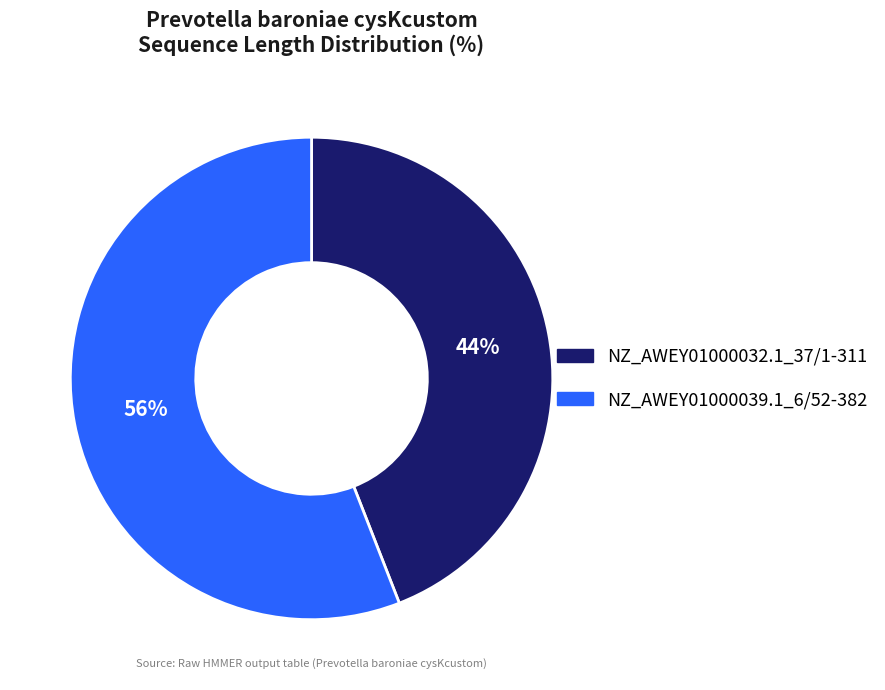

True or false: NZ_AWEY01000032.1_37/1-311 accounts for 44% of the total.

True